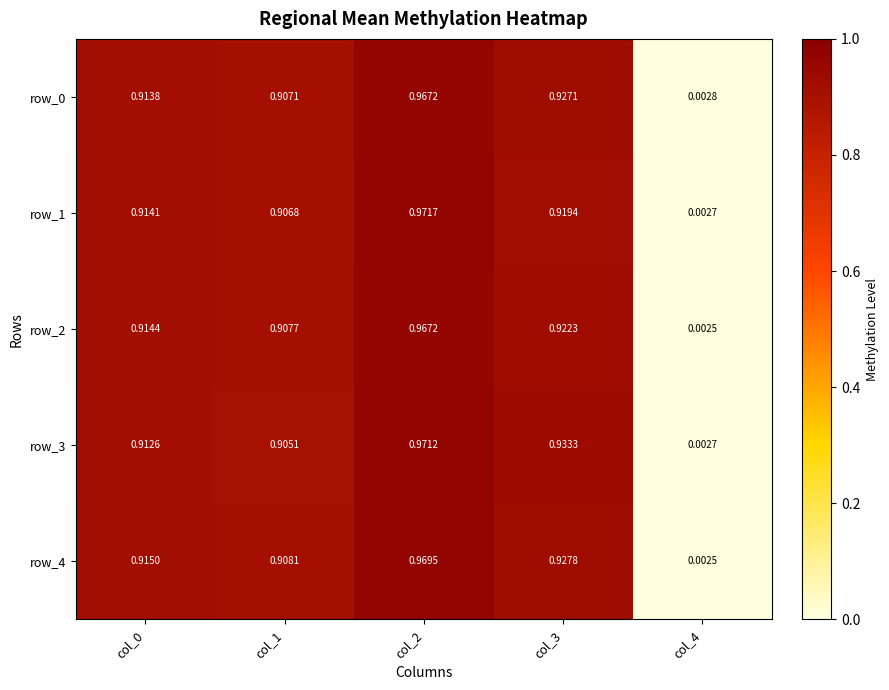

Is the value of row_1 at col_2 greater than the value of row_3 at col_2?

Yes